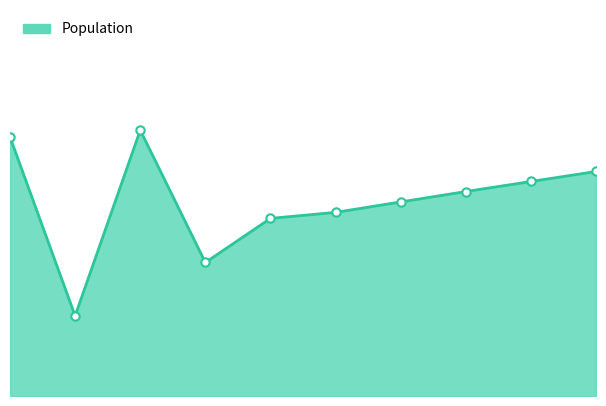

How many lines are shown in the chart?

1